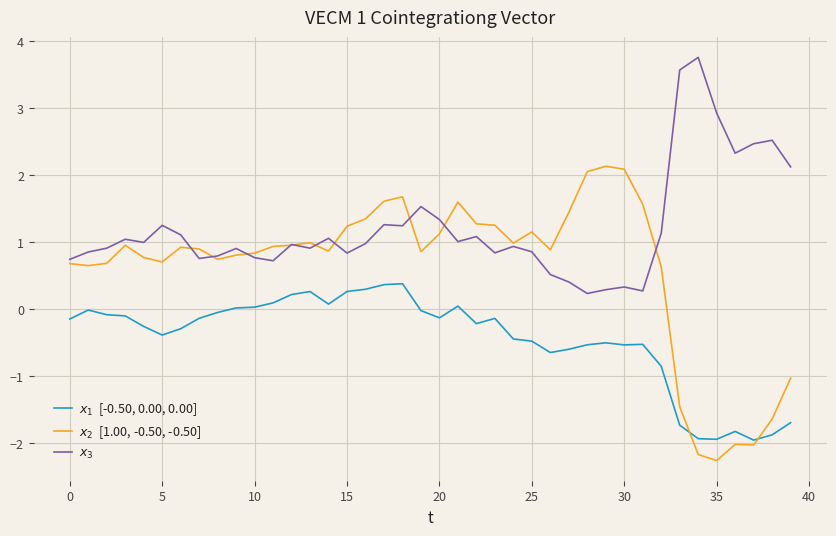

What is the maximum value shown in the chart?

3.8